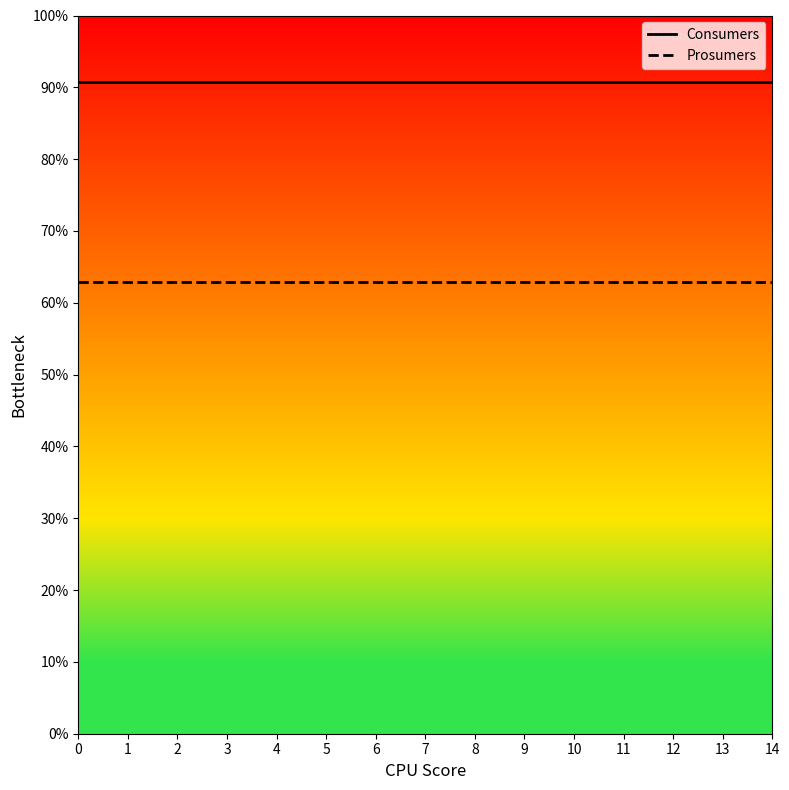

True or false: Prosumers and Consumers intersect in this chart.

False